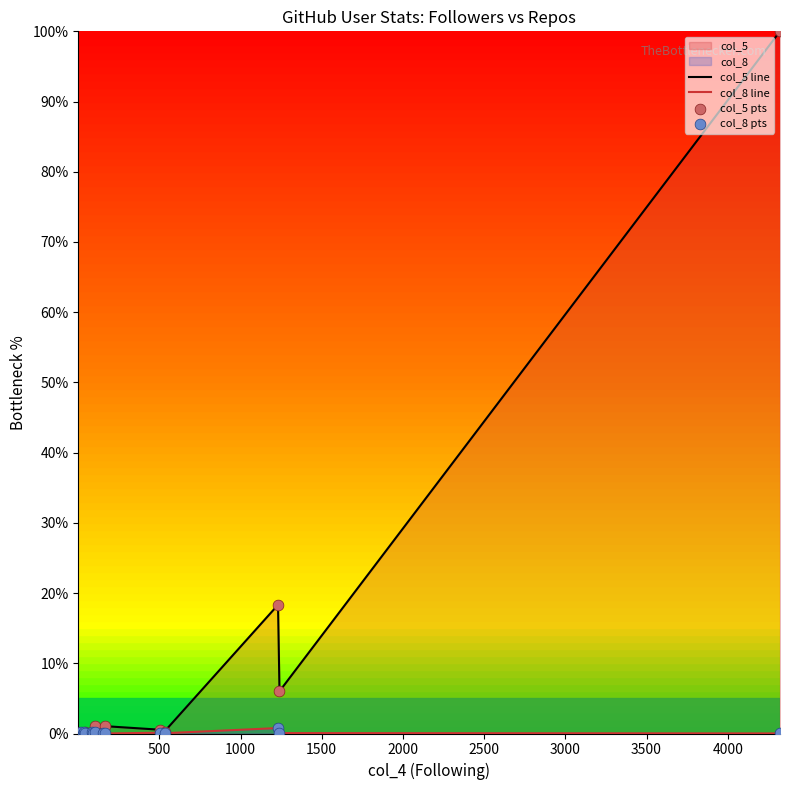

Which series reaches the minimum Y coordinate?

col_8 line